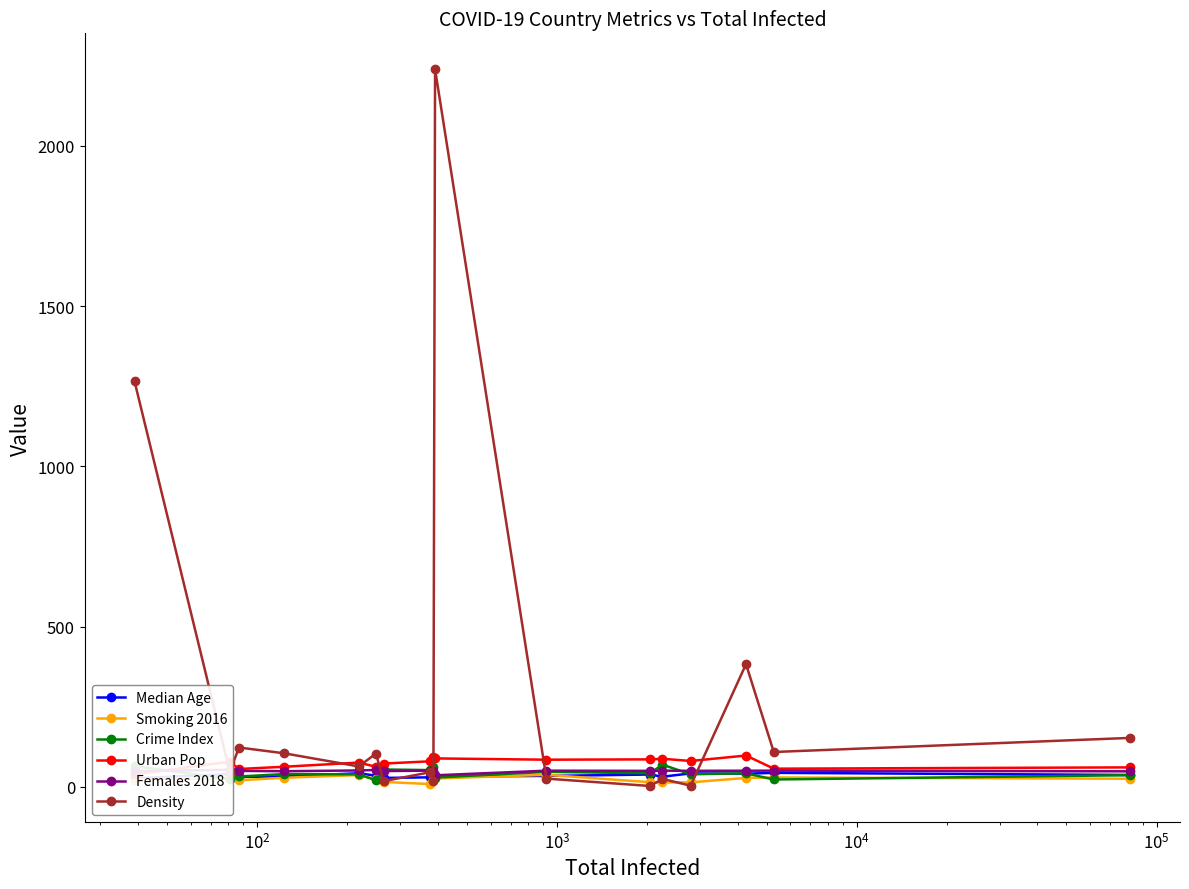

True or false: Smoking 2016 has more than 0 interior local peaks.

True